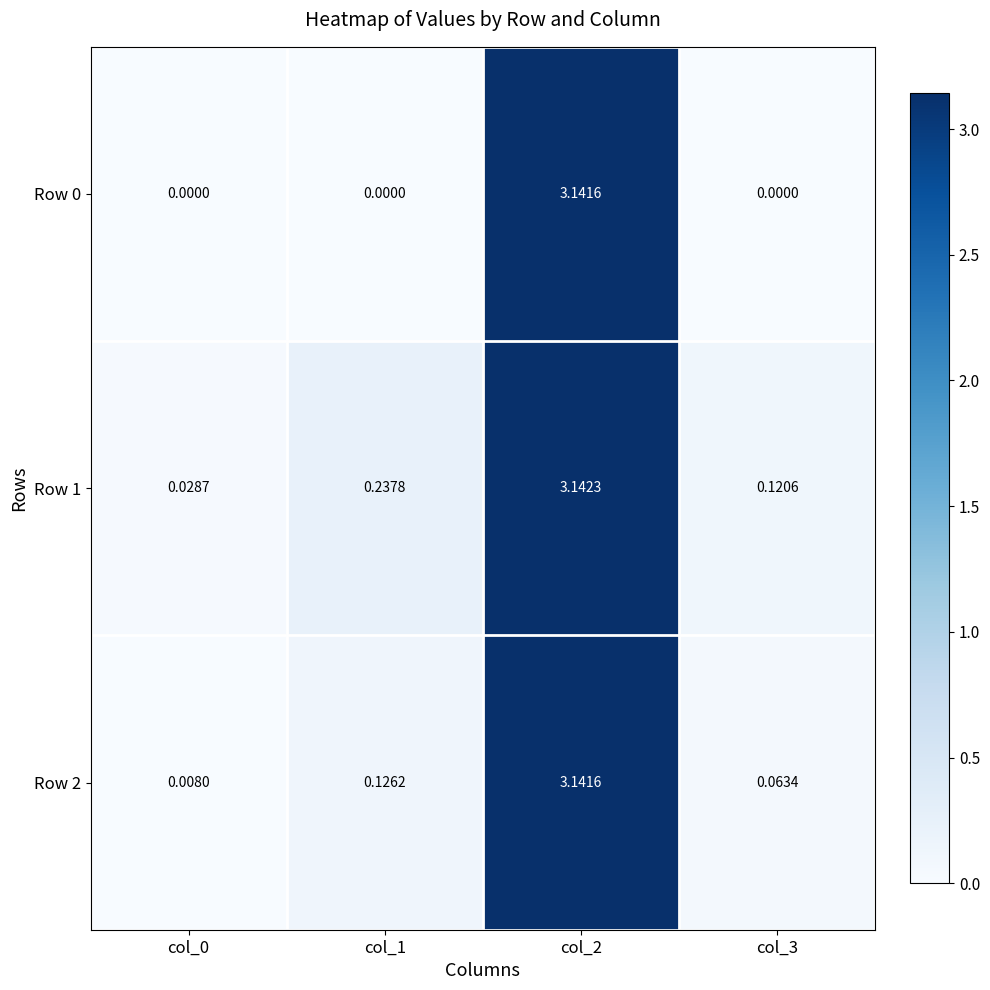

Is the value of Row 2 at col_1 greater than the value of Row 1 at col_3?

Yes